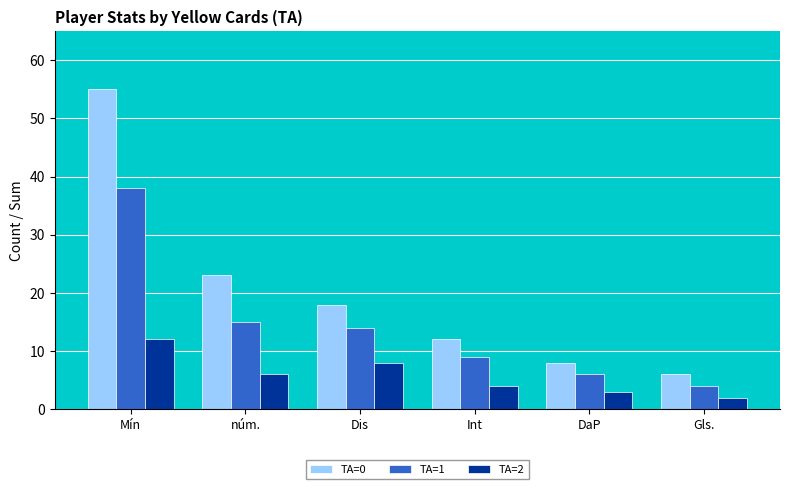

What is the spread (max minus min) of values at Dis?

10